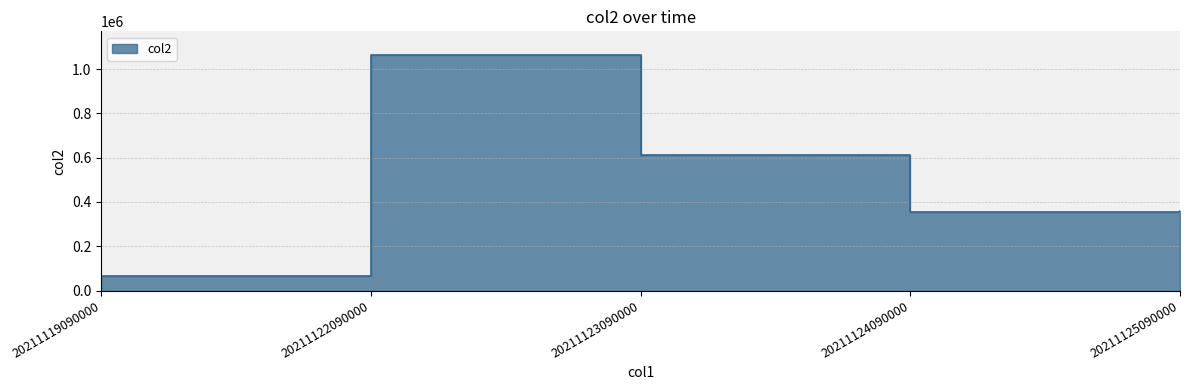

What is the sum of the values at 20211123090000 and 20211122090000?

1674348